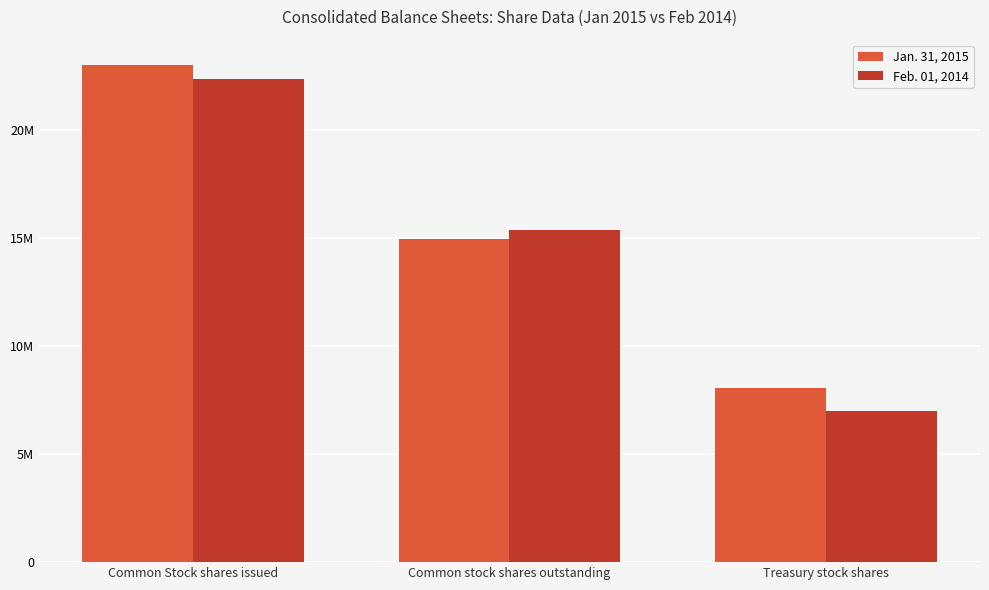

Which series has the largest range (max minus min)?

Feb. 01, 2014